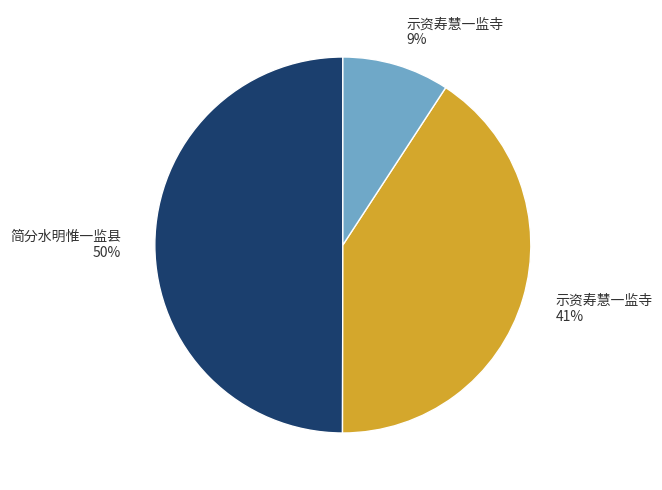

Is it true that 示资寿慧一监寺 9% is 1% of the pie?

False